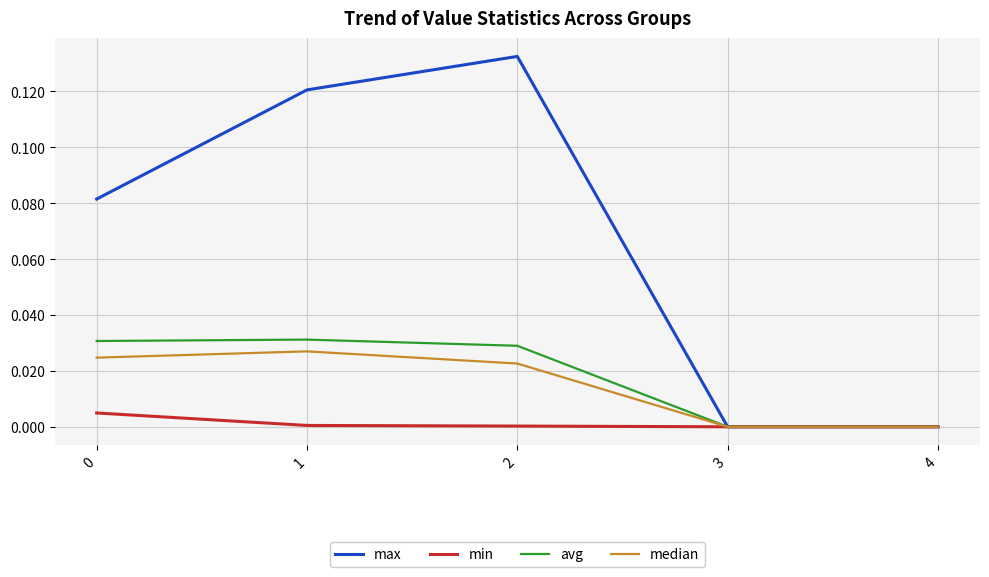

Which series has the largest total across all categories?

max